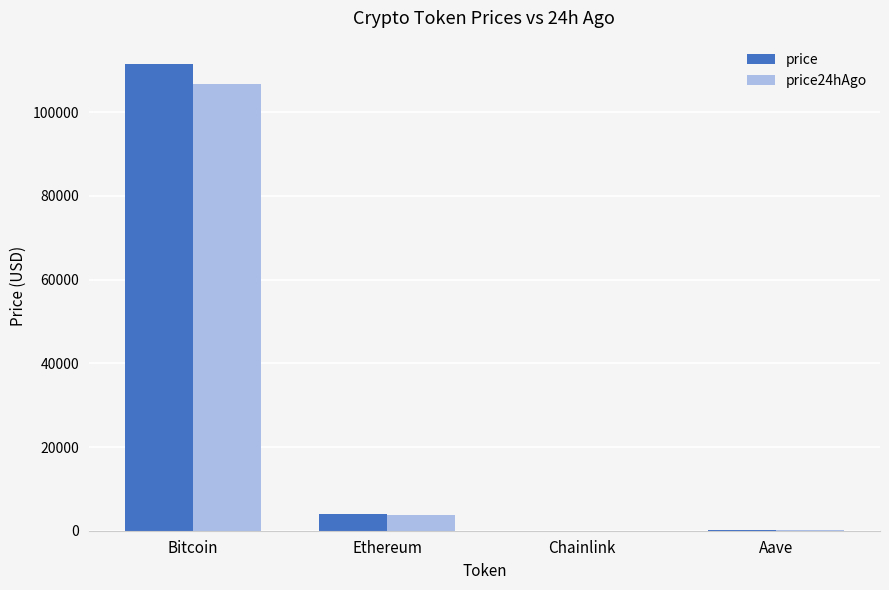

What is the total value across all series at Chainlink?

35.5